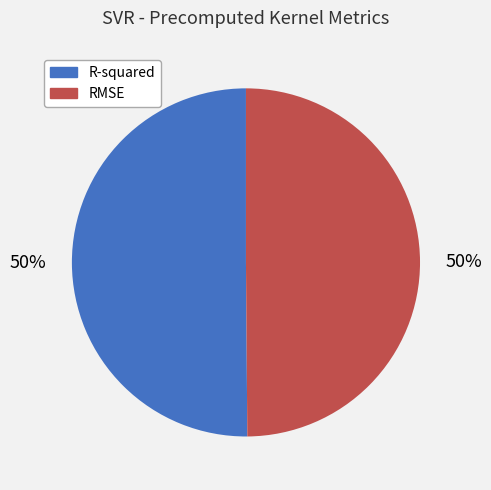

How many slices are in this pie chart?

2